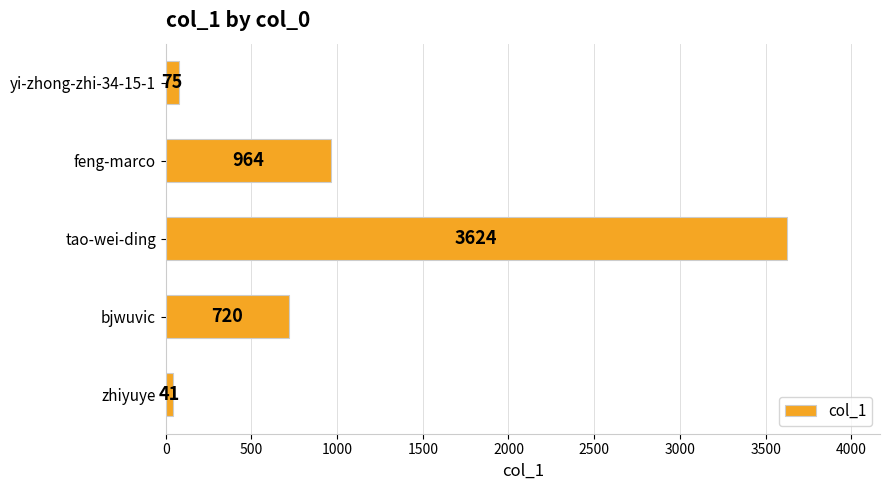

What is the difference between the second highest and minimum values?

923